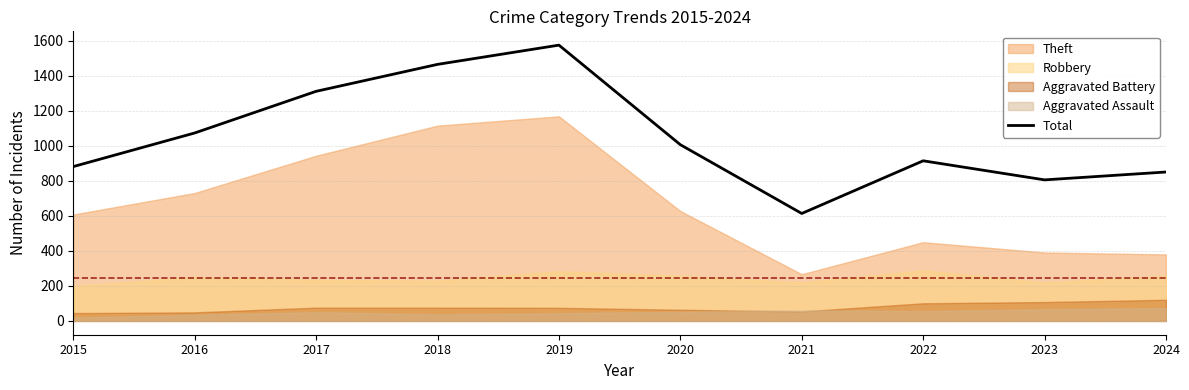

Which label corresponds to the largest value in the chart?

2019